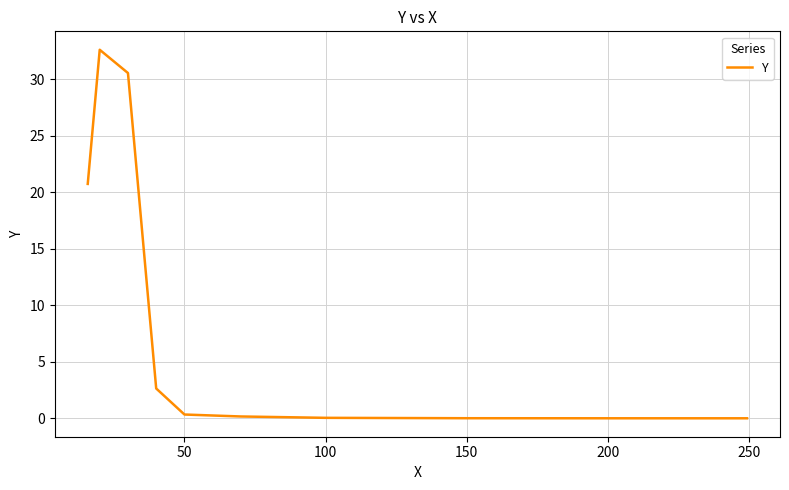

What is the maximum value shown in the chart?

32.6